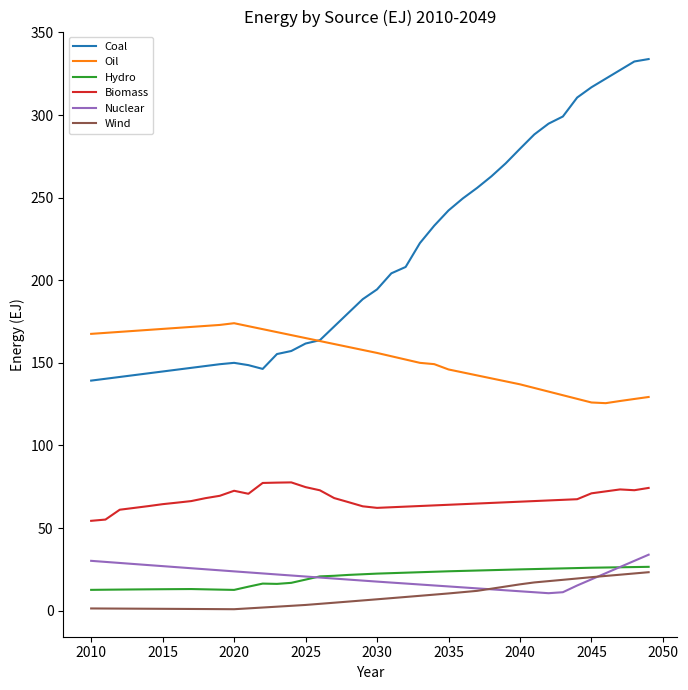

Which series has the largest range (max minus min)?

Coal